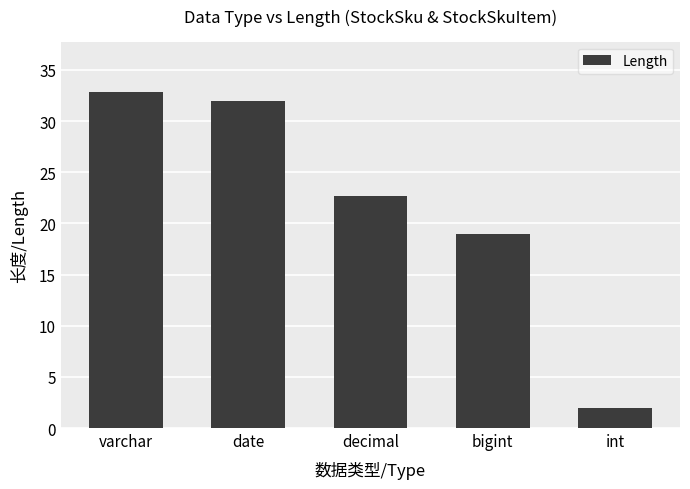

What is the label of the 3rd bar from the right?

decimal